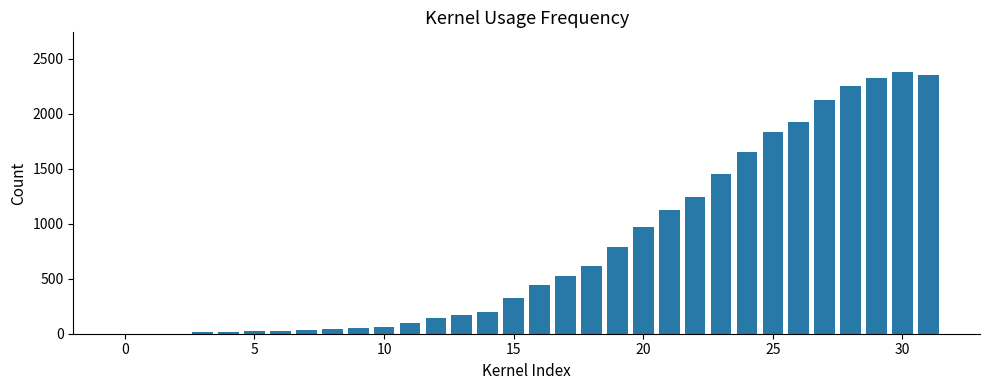

What is the maximum value shown in the chart?

2381.0